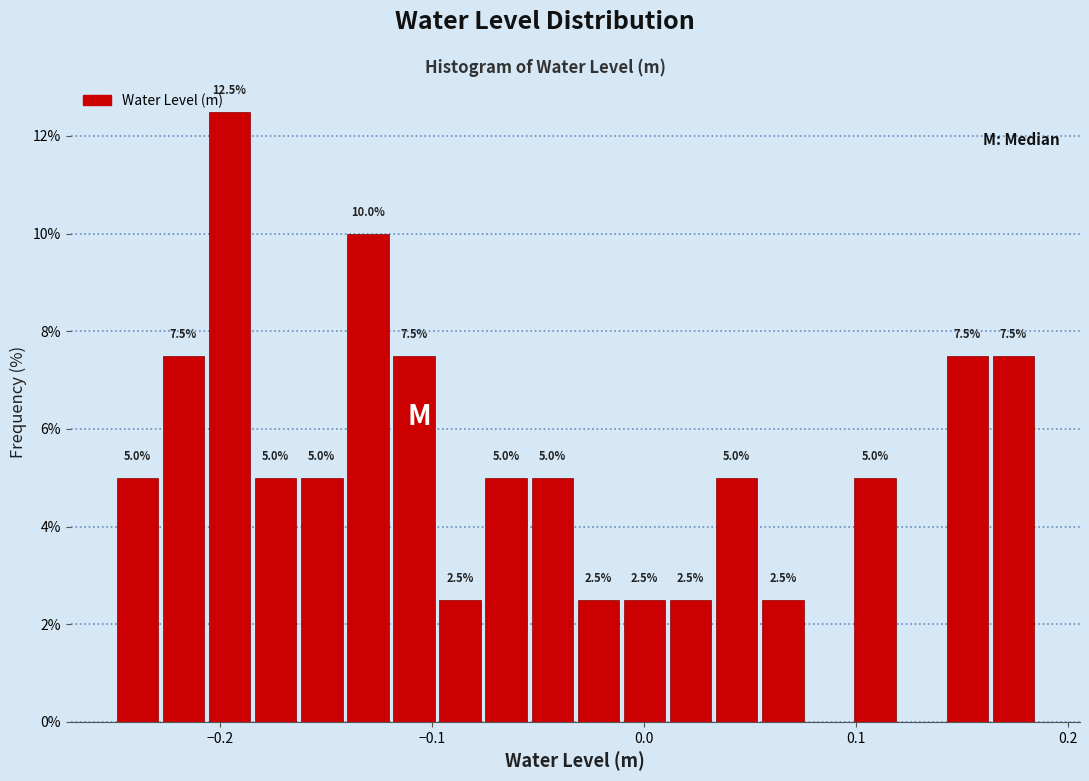

Read against the x-axis, roughly where is the centre of the tallest bar?

-0.20